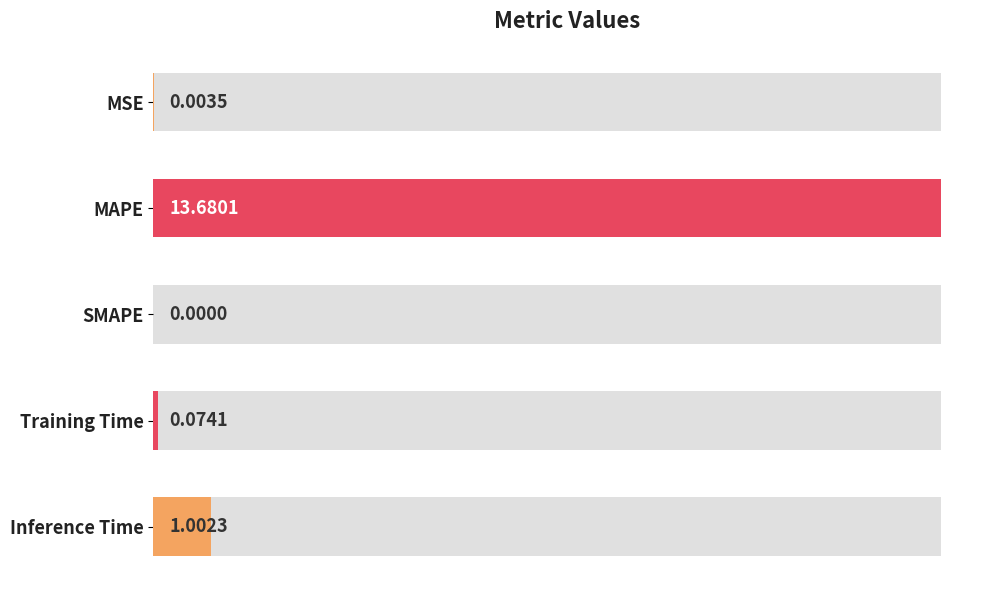

How many positive values are there?

4